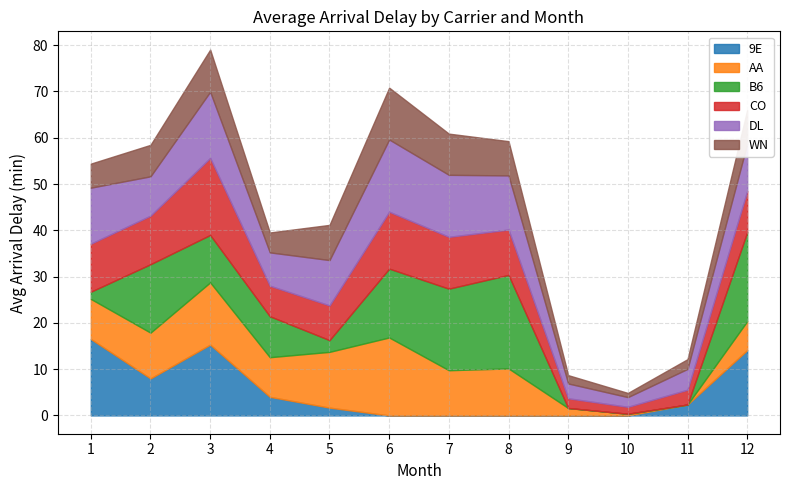

How many lines are shown in the chart?

6